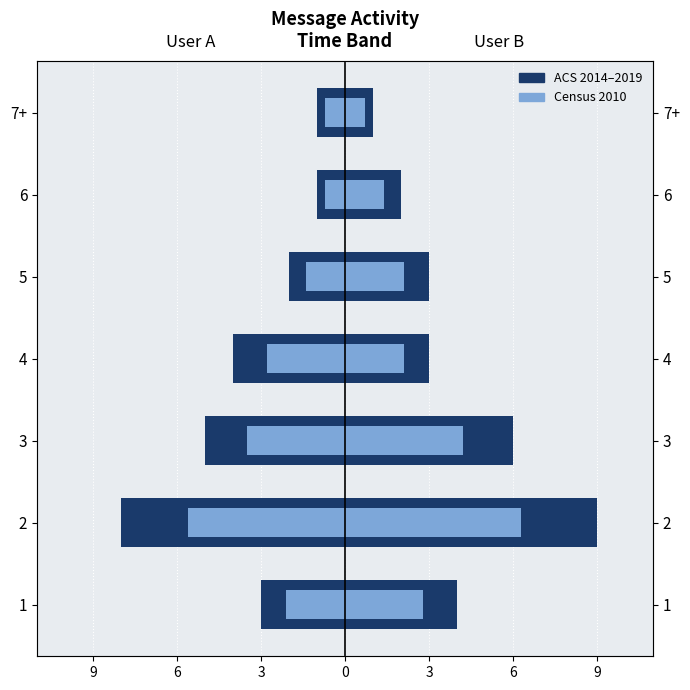

Between 5 and 7+, which is larger?

7+